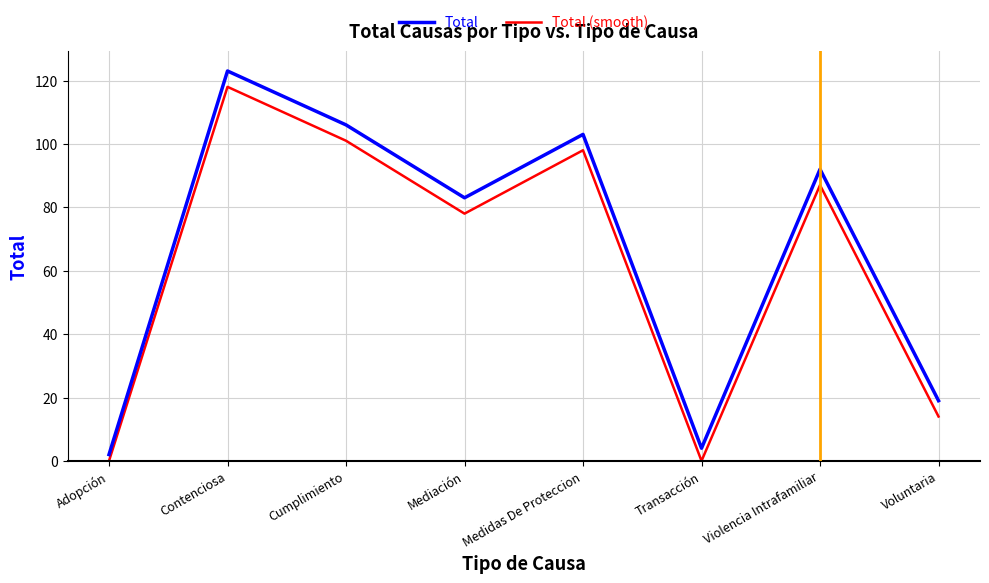

True or false: Total and Total (smooth) intersect in this chart.

False